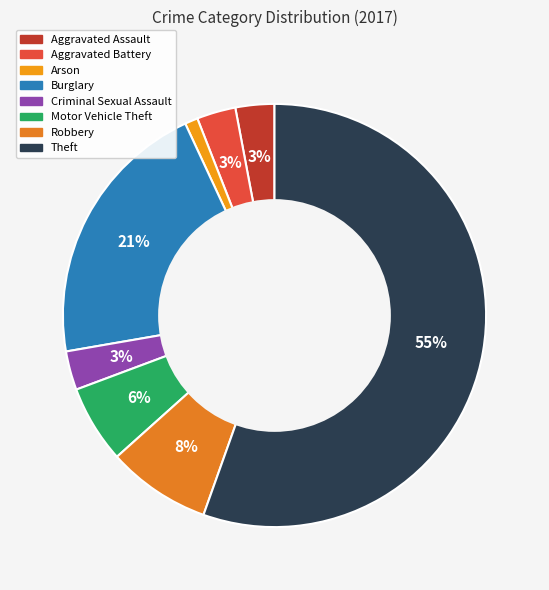

What portion of the pie excludes Burglary?

79.2%